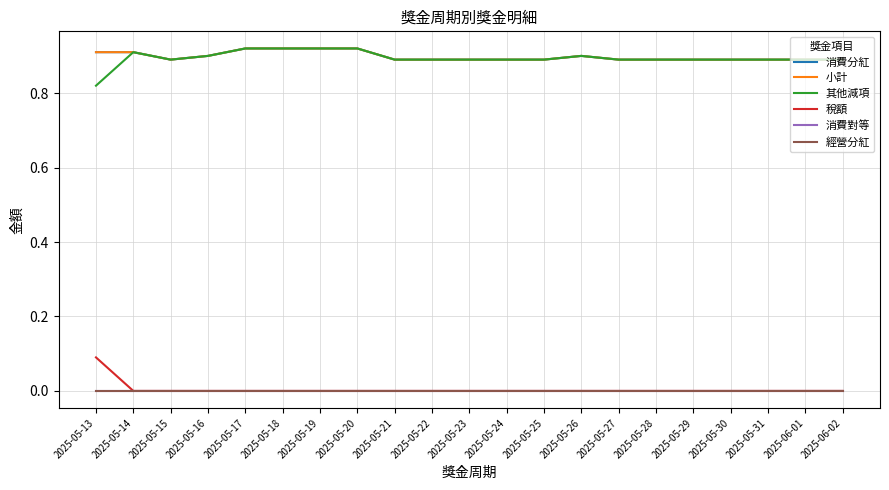

What is the maximum value for 小計?

0.9